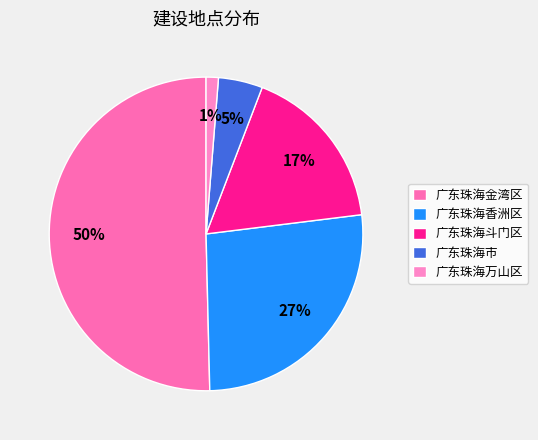

To the nearest percent, what is the combined percentage of 广东珠海万山区 and 广东珠海金湾区?

52%